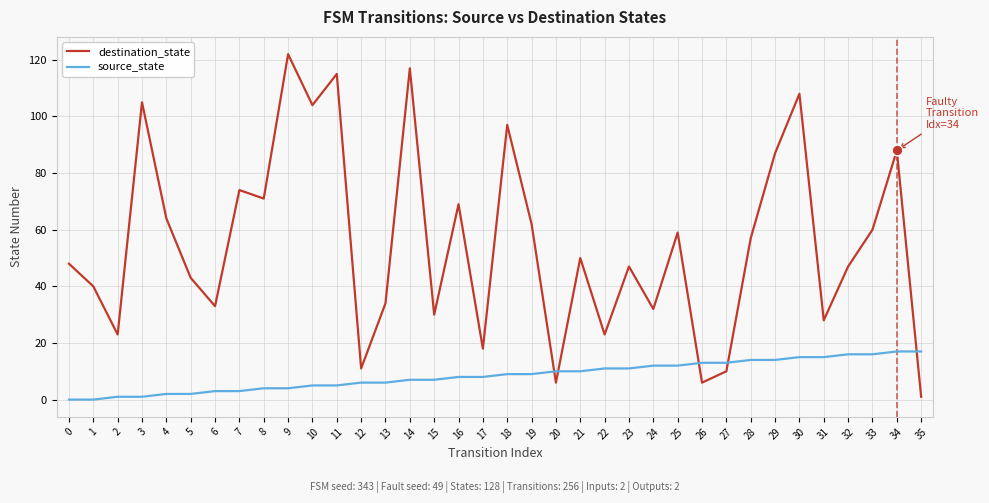

What is the total value across all series at 28?

71